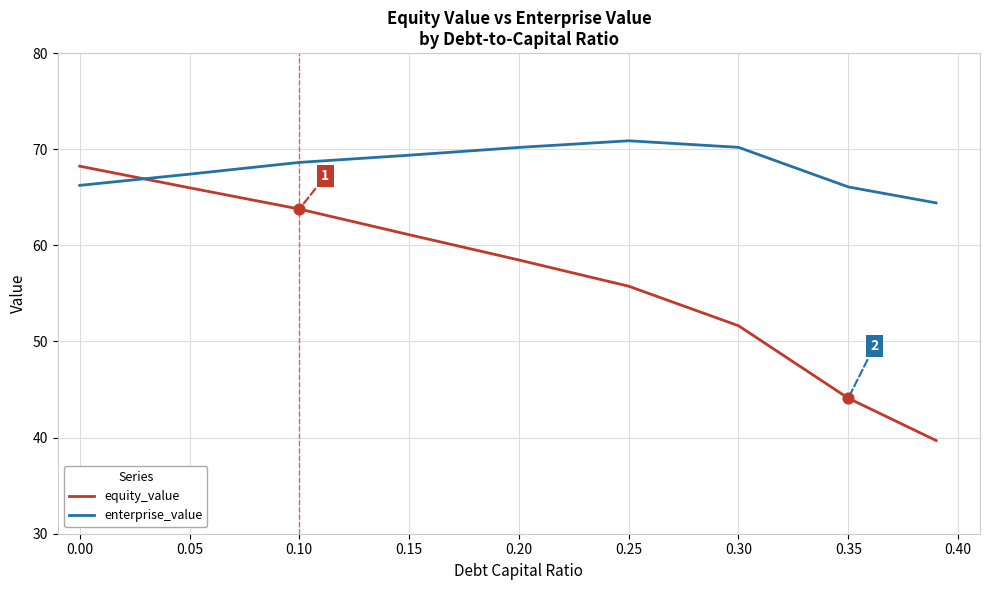

What are all the series names shown in the legend?

equity_value, enterprise_value